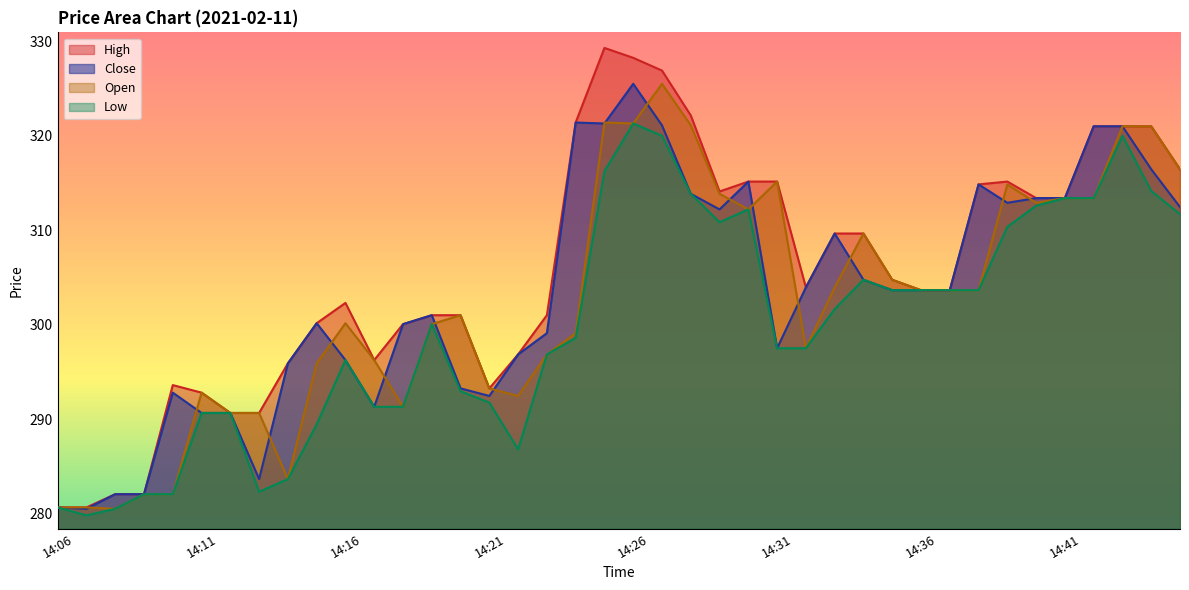

Which series has the largest total across all categories?

High